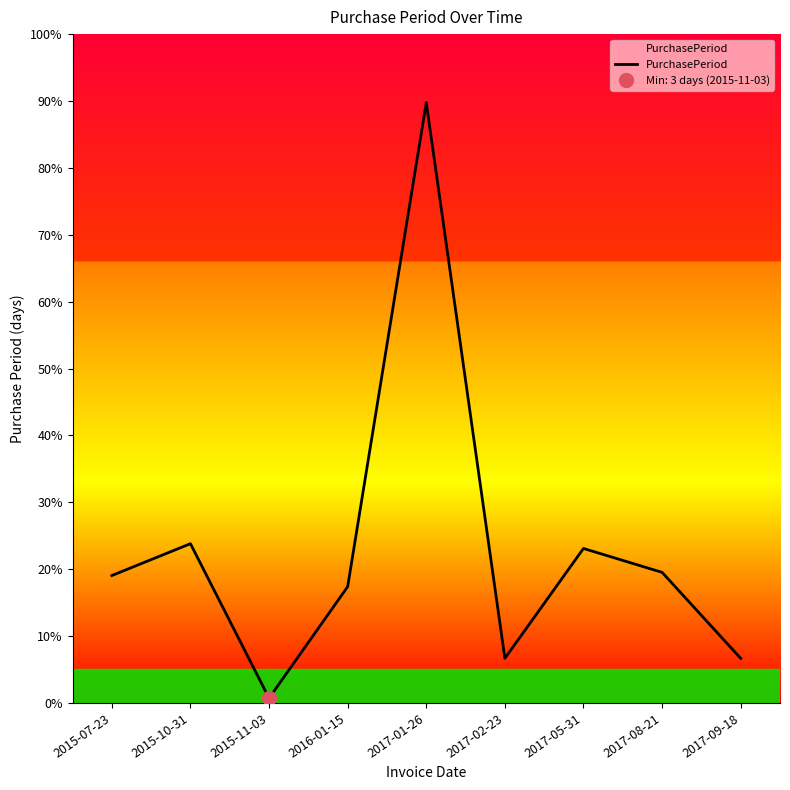

True or false: the data shows 9 at 2017-09-18.

False